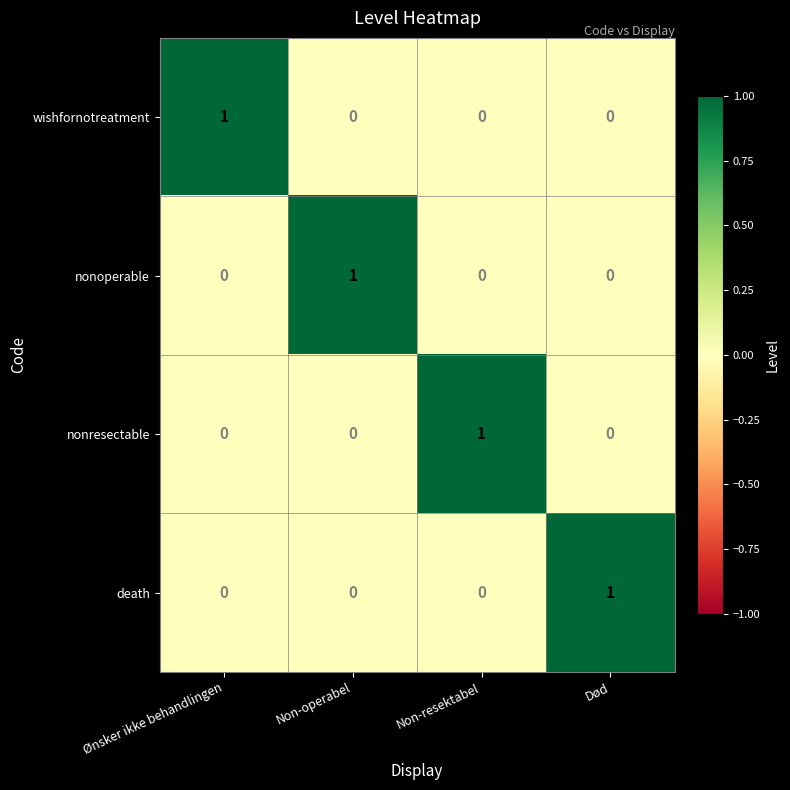

At how many categories does at least one series exceed 0?

4